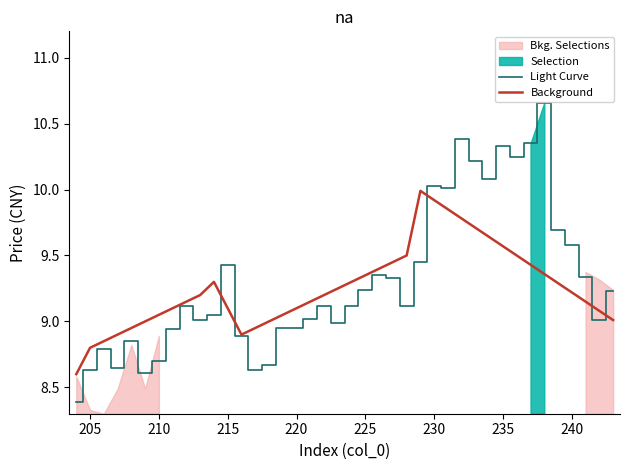

How many values in the Light Curve series are below 9?

14